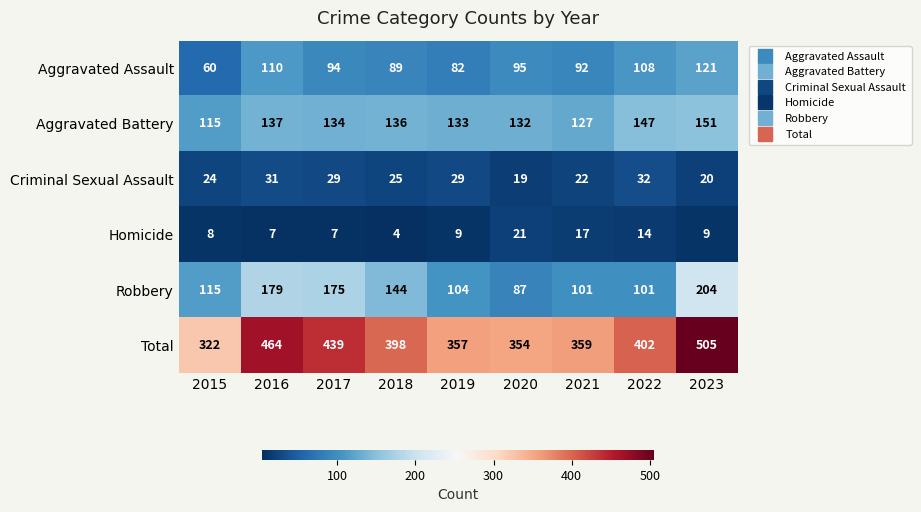

Which series has the largest total across all categories?

Total